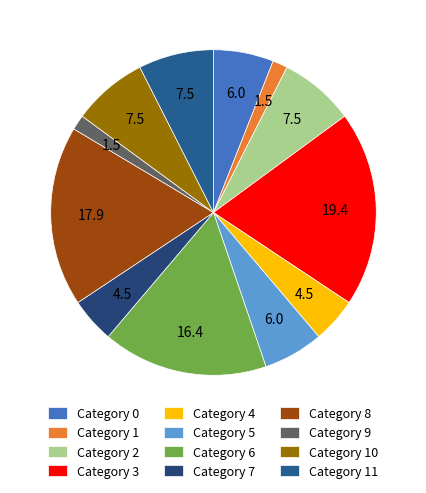

Is there a majority slice in this chart?

No